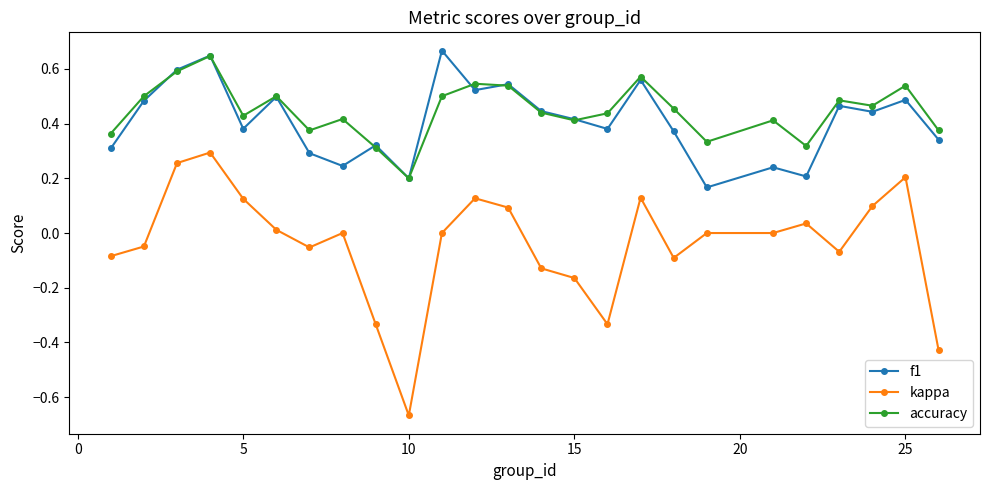

What are all the series names shown in the legend?

f1, kappa, accuracy